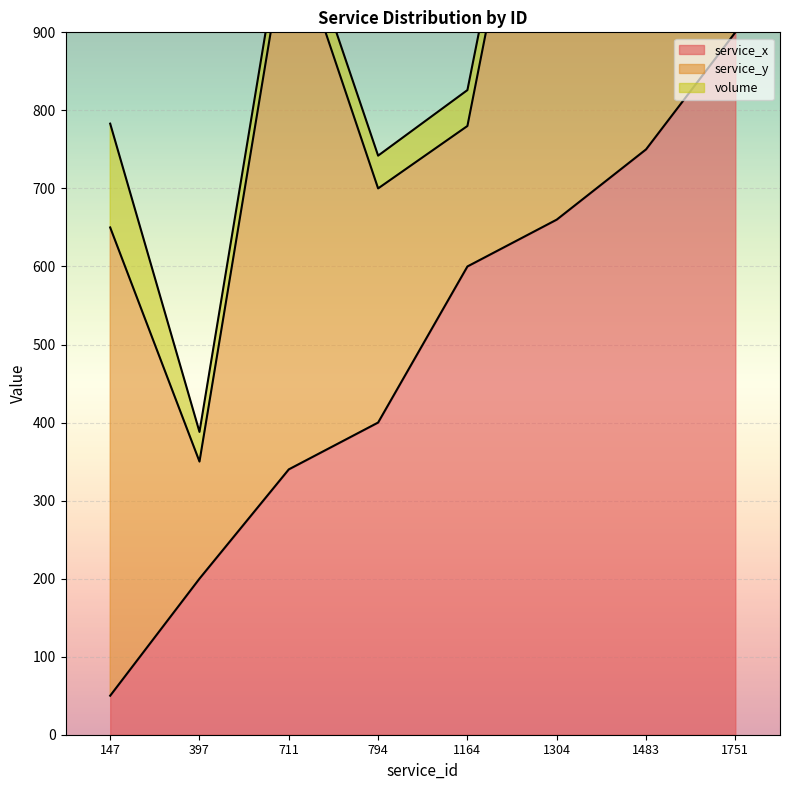

How many series are shown in this chart?

3